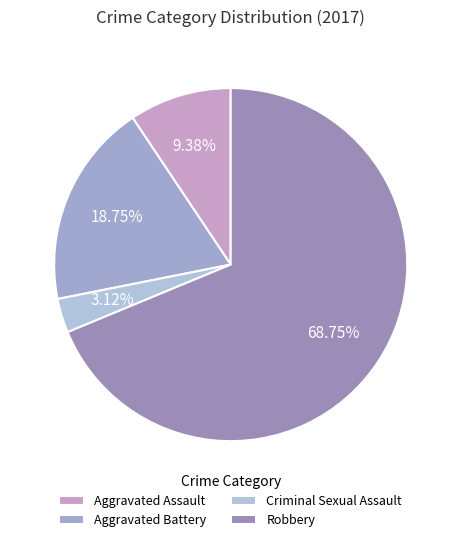

Is it true that Criminal Sexual Assault is 17% of the pie?

False